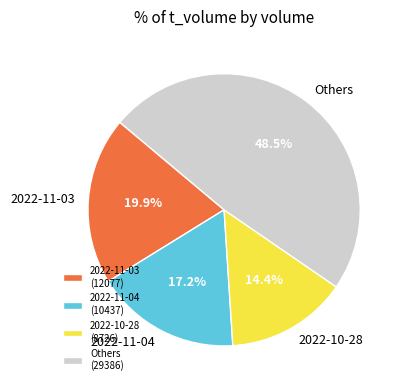

Does any single category account for the majority?

No